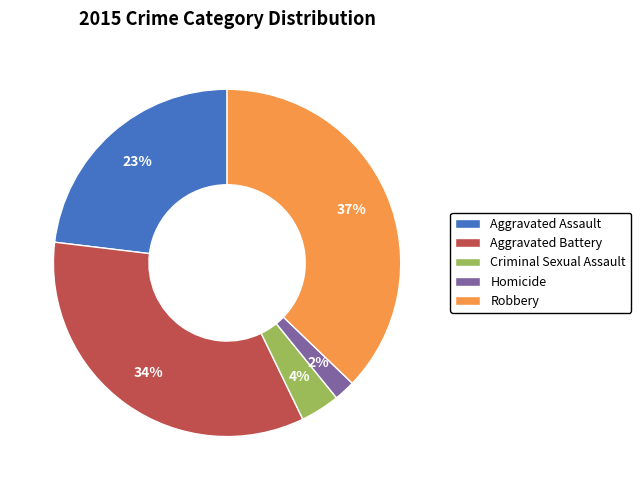

How many segments does this pie chart have?

5